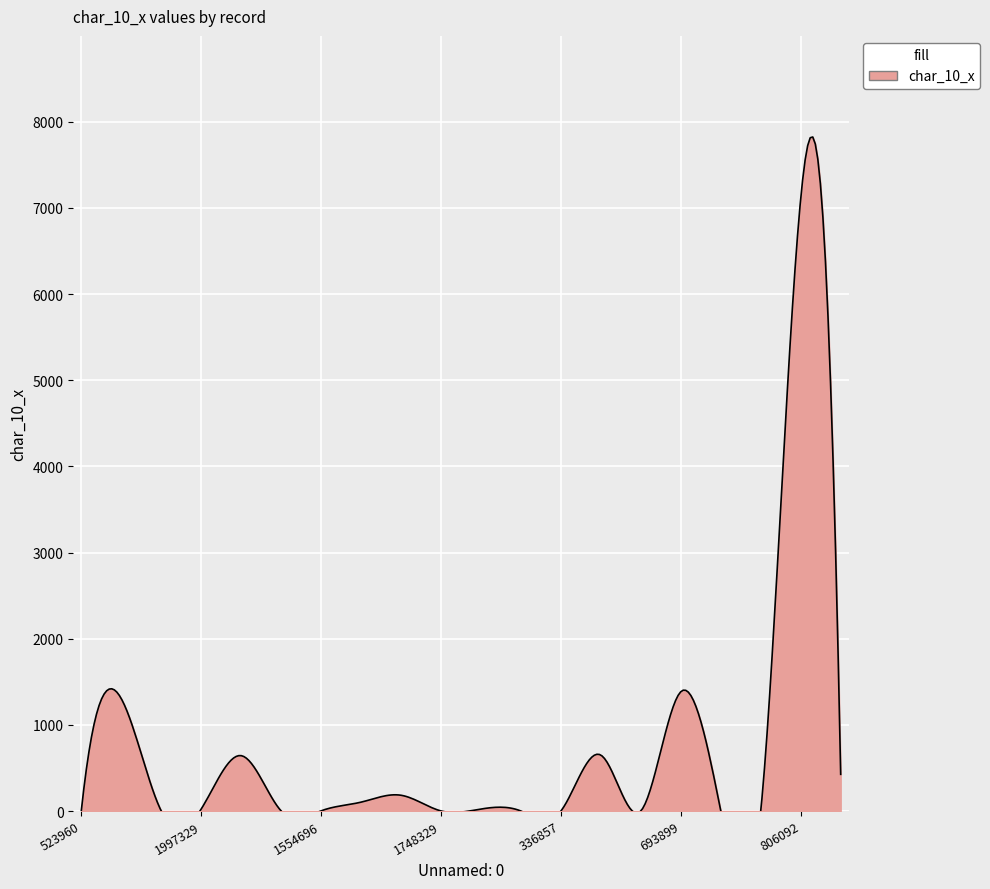

True or false: the data shows 2 at 1554696.

True